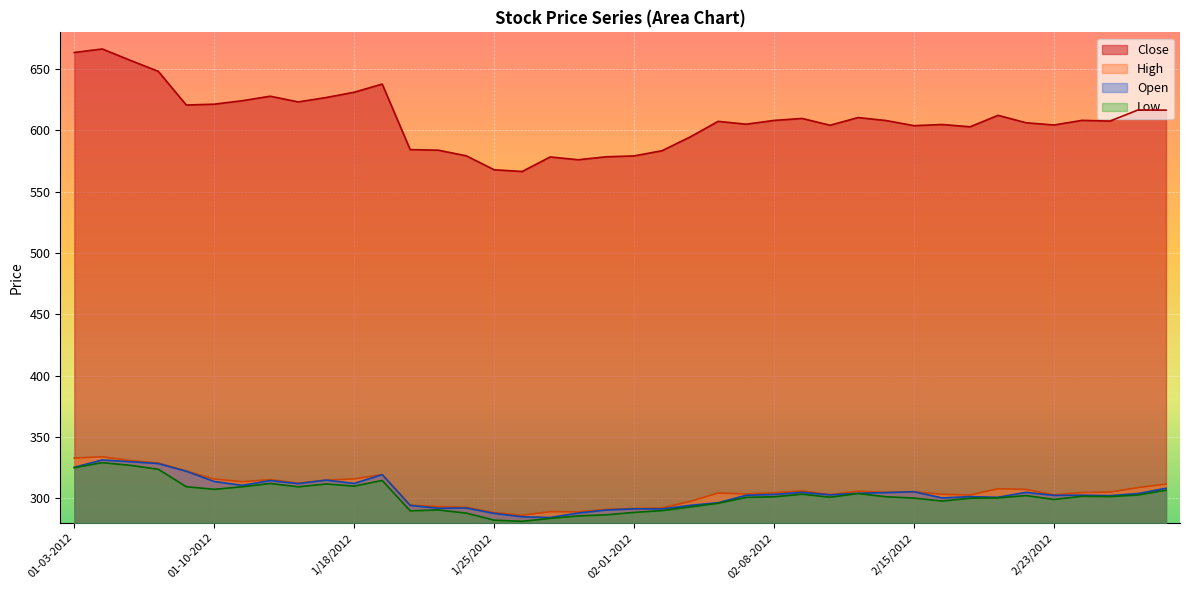

True or false: High has a value of 379.6 at 1/31/2012.

False